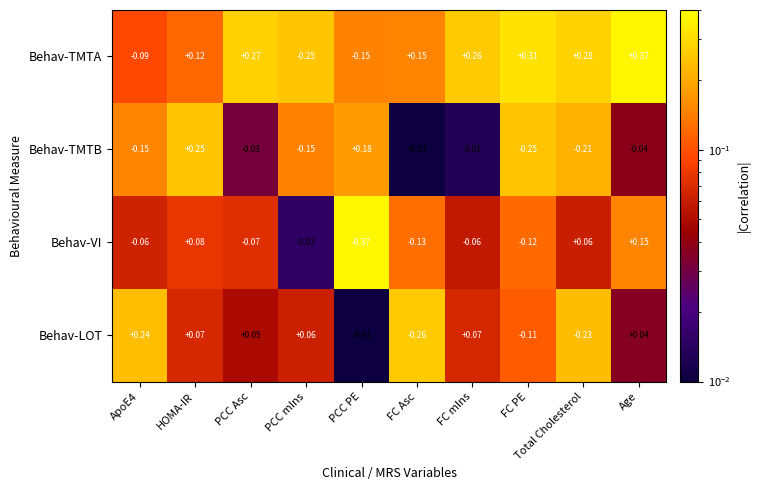

Which series has the largest range (max minus min)?

Behav-TMTA